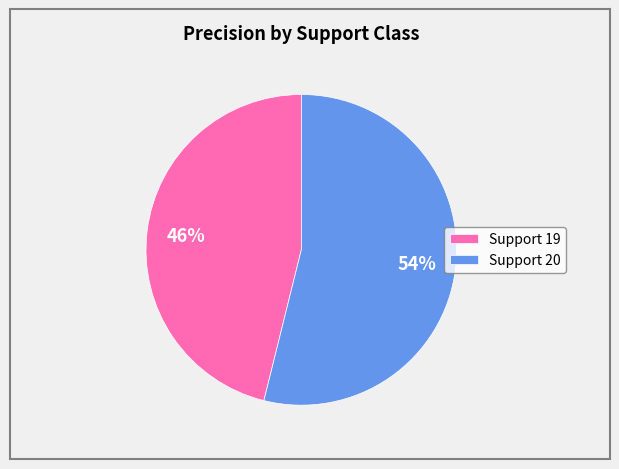

True or false: Support 20 accounts for 61% of the total.

False